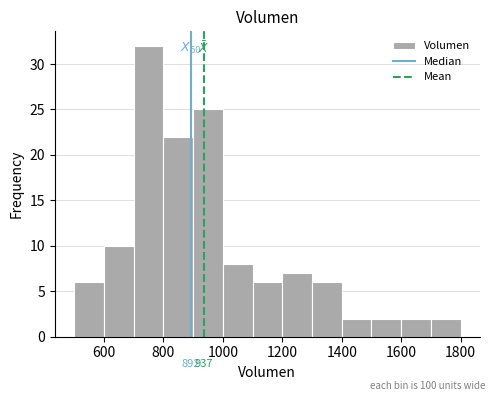

Over which range of the x-axis is the bar tallest?

700 to 800